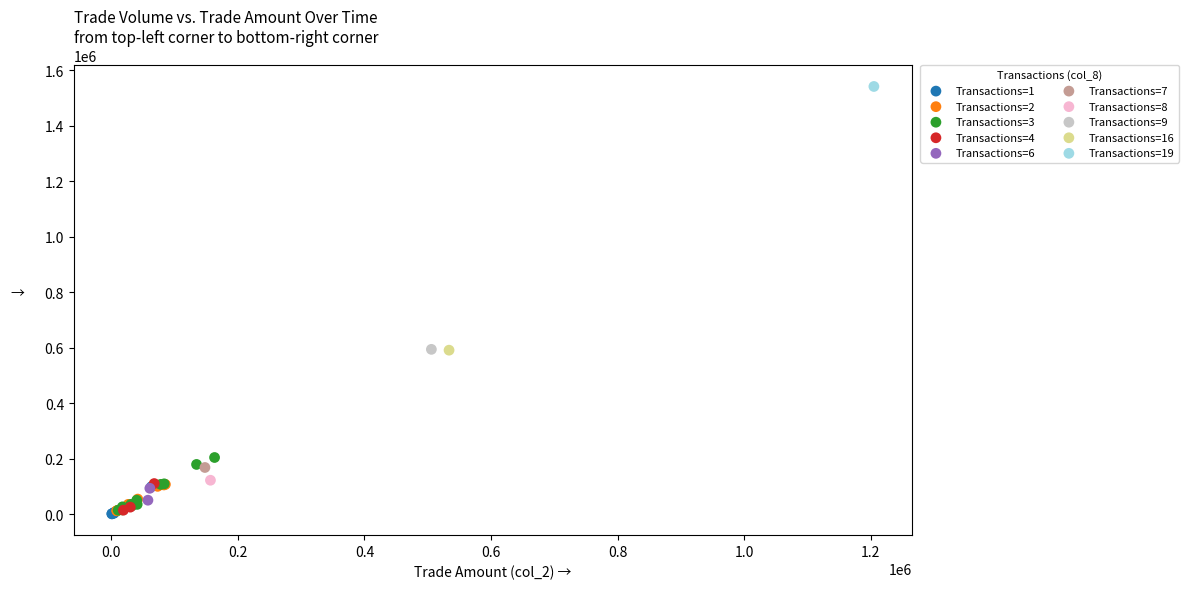

What are all the series names shown in the legend?

Transactions=1, Transactions=2, Transactions=3, Transactions=4, Transactions=6, Transactions=7, Transactions=8, Transactions=9, Transactions=16, Transactions=19